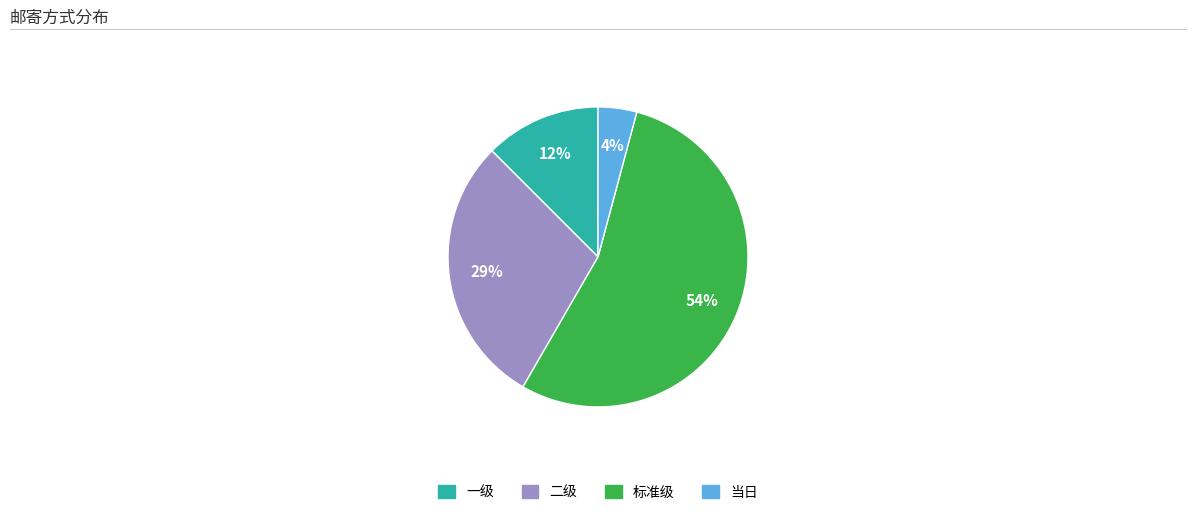

Approximately how many times larger is the value at 一级 compared to 二级?

0.4